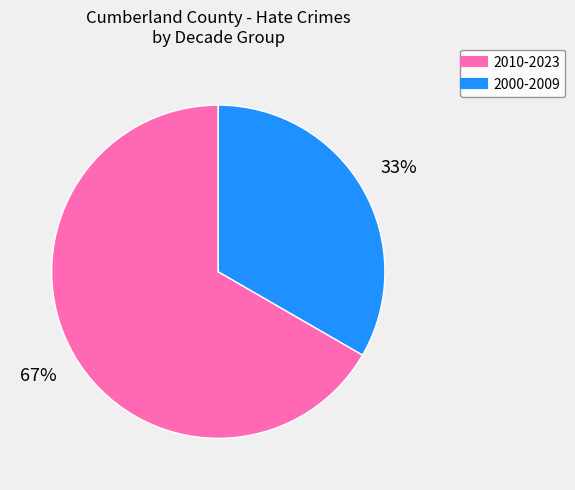

To the nearest percent, what is the average slice percentage?

50%